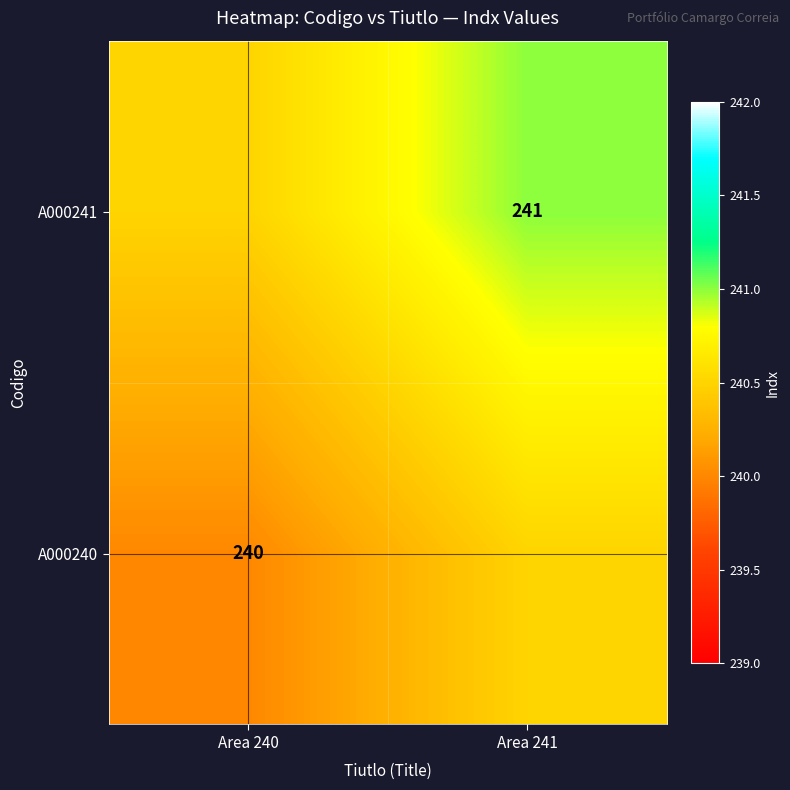

The A000241 series shows 162.0 at Area 241. True or false?

False